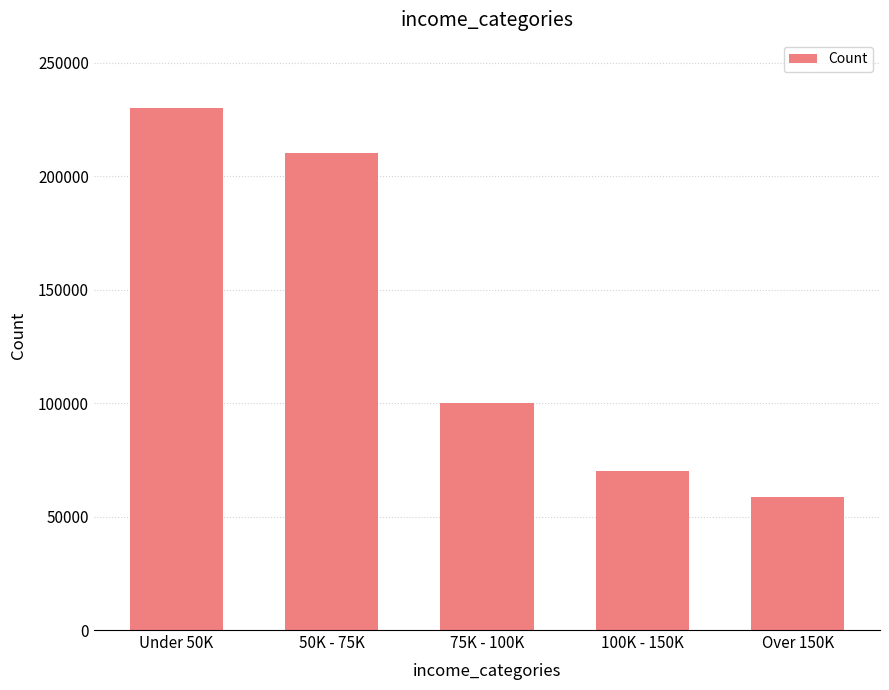

At which label is the value closest to 144205?

75K - 100K